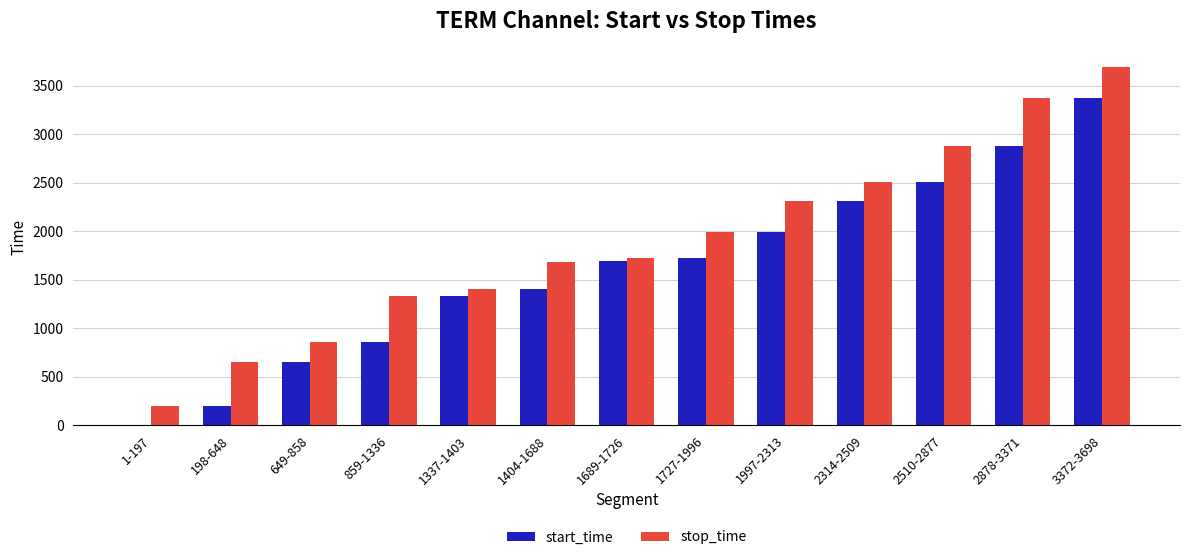

Is it true that stop_time equals 1726 at 1689-1726?

True